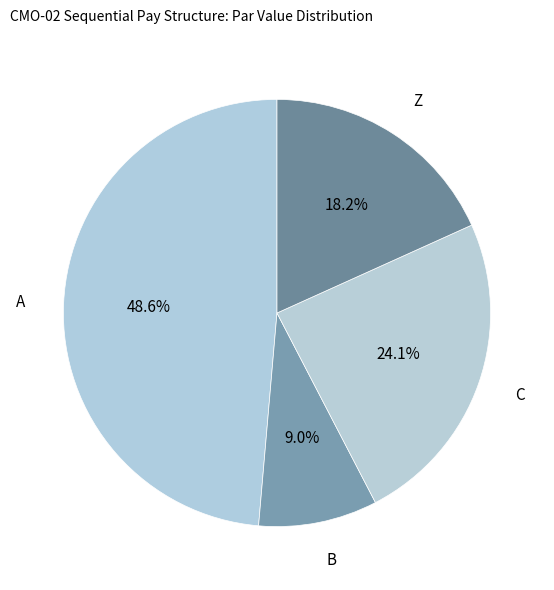

Which has a higher value, C or B?

C